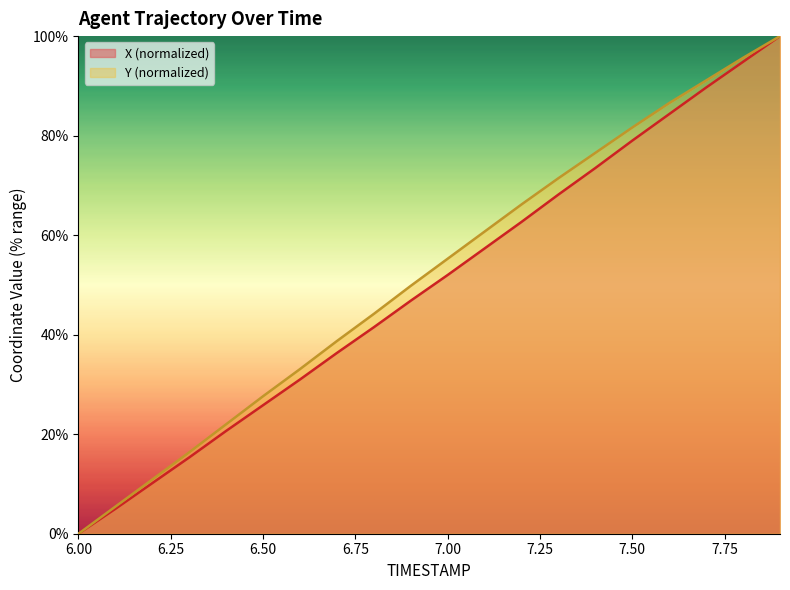

Where does the X series first go above 52?

7.0